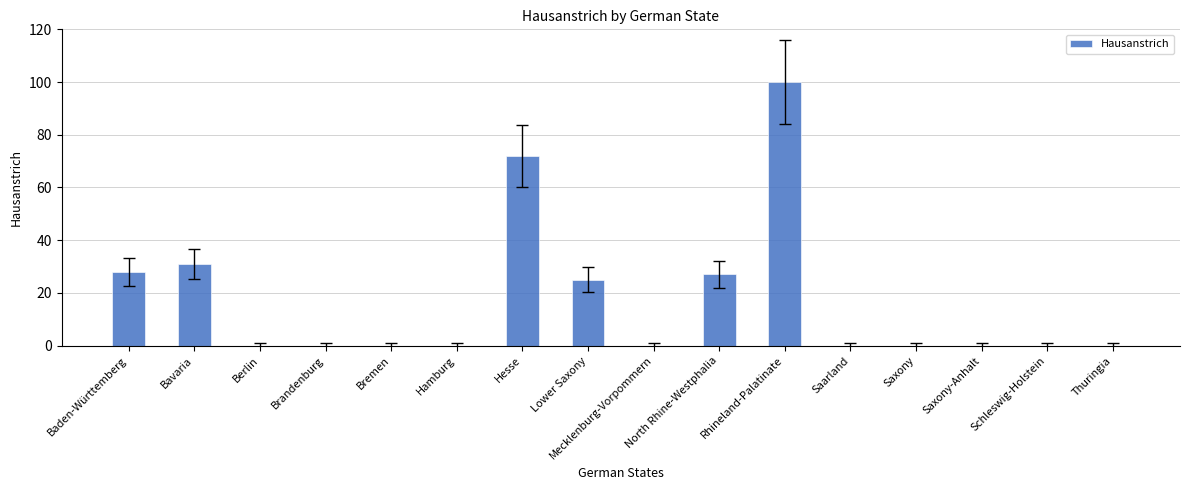

Which label corresponds to the largest value in the chart?

Rhineland-Palatinate